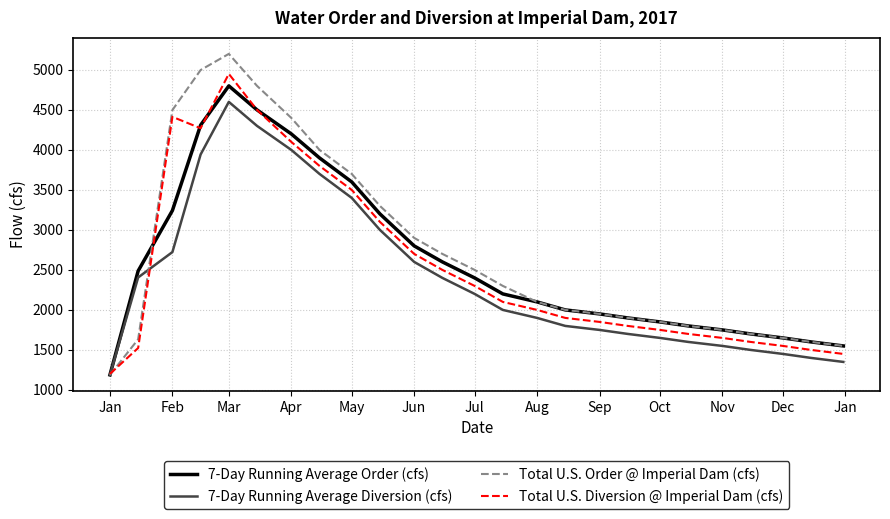

Which series has the widest spread of values?

Total U.S. Order @ Imperial Dam (cfs)